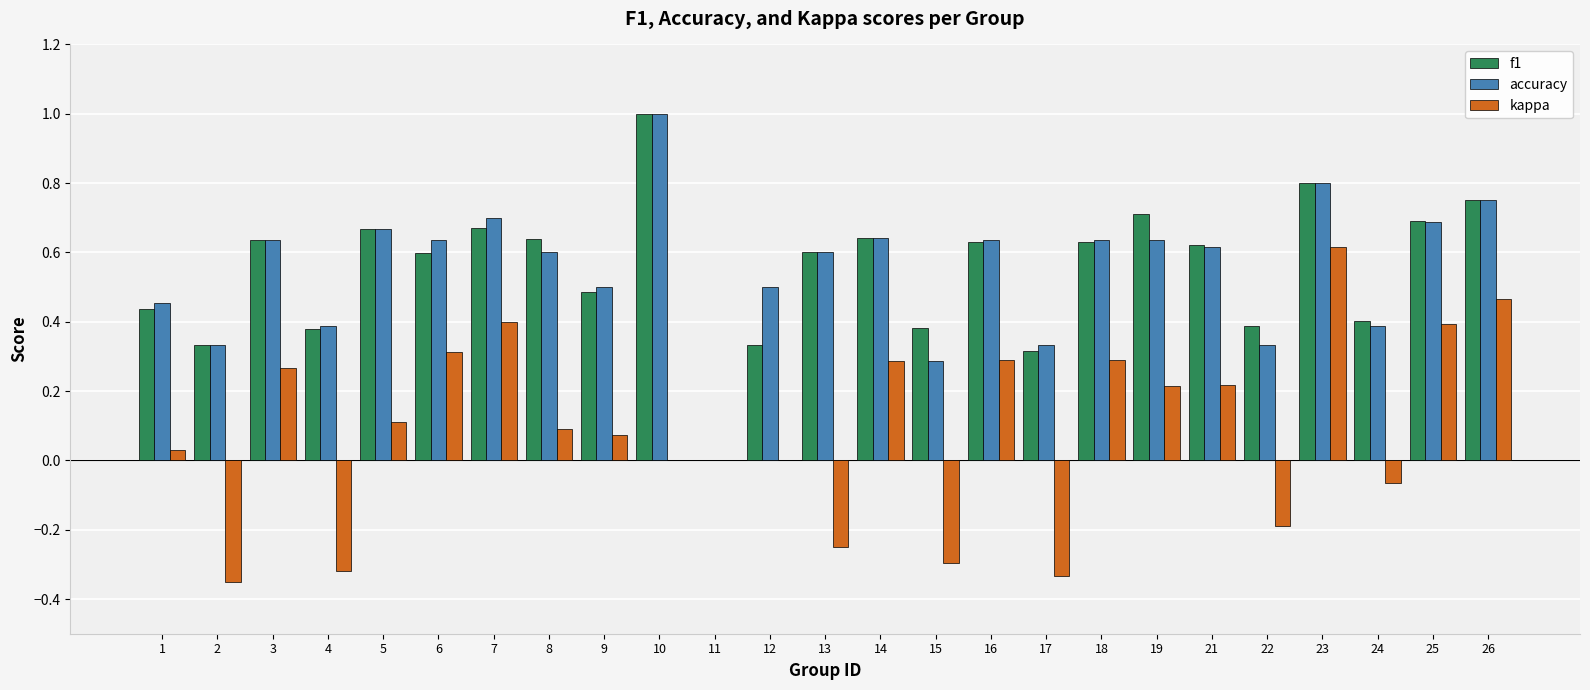

Does the chart contain stacked bars?

No